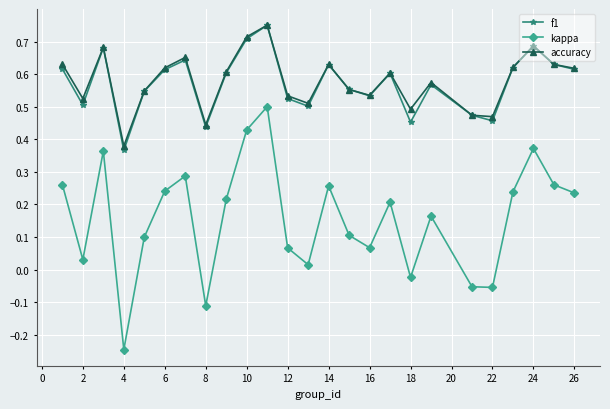

Is this an area chart (filled region under the line)?

No